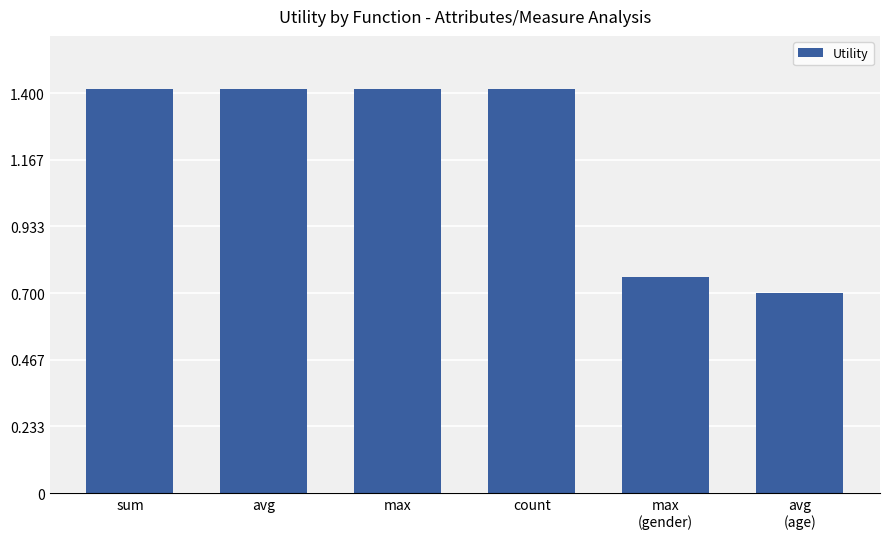

Where does the data first go above 1?

sum